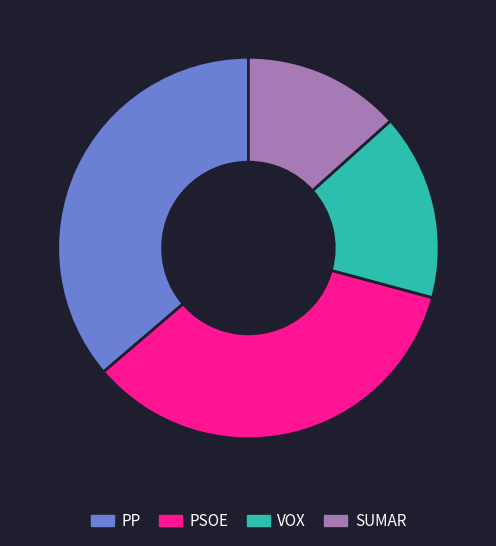

True or false: PP accounts for 26% of the total.

False